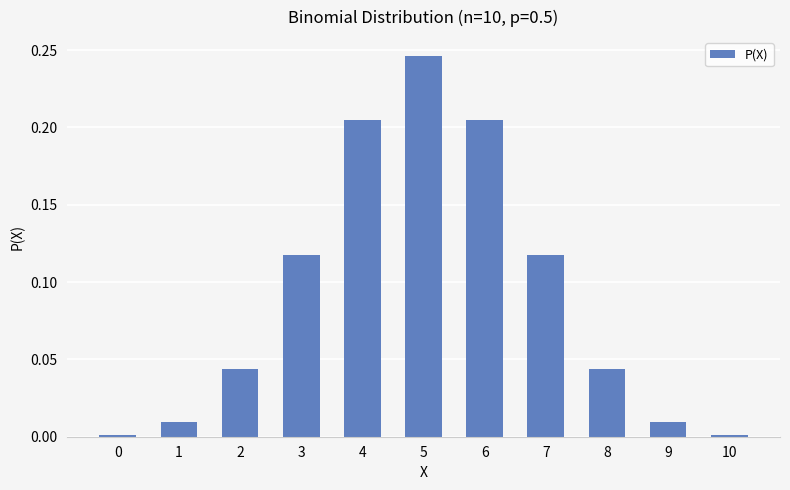

Which has a higher value, 8 or 3?

3